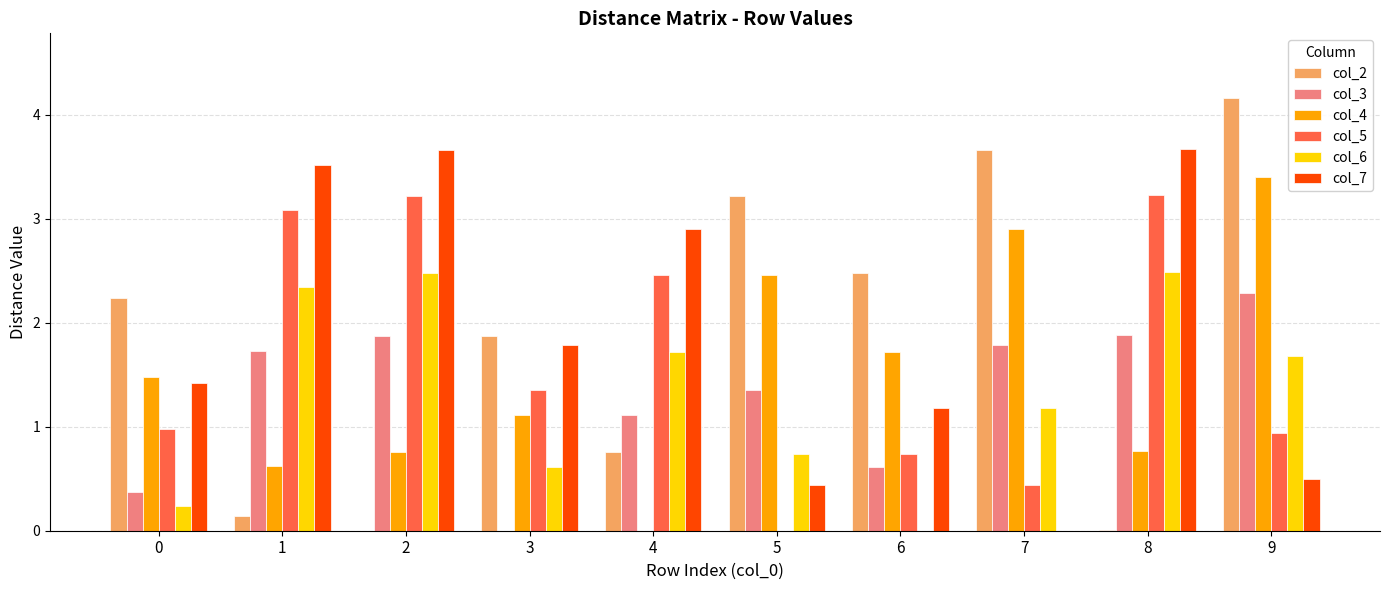

Is it true that col_2 equals 0.0 at 8?

True